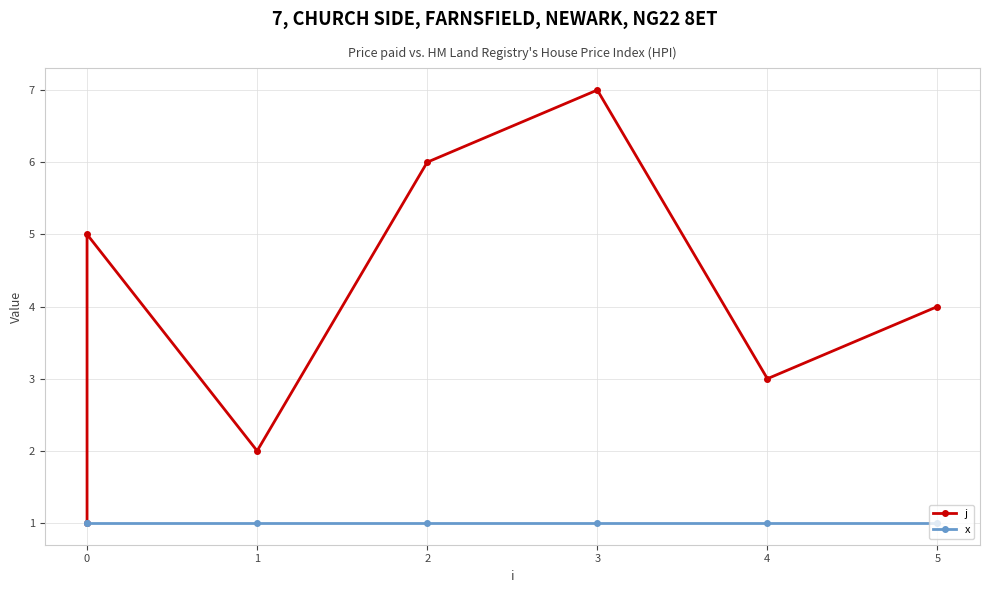

What is the sum of all x values?

7